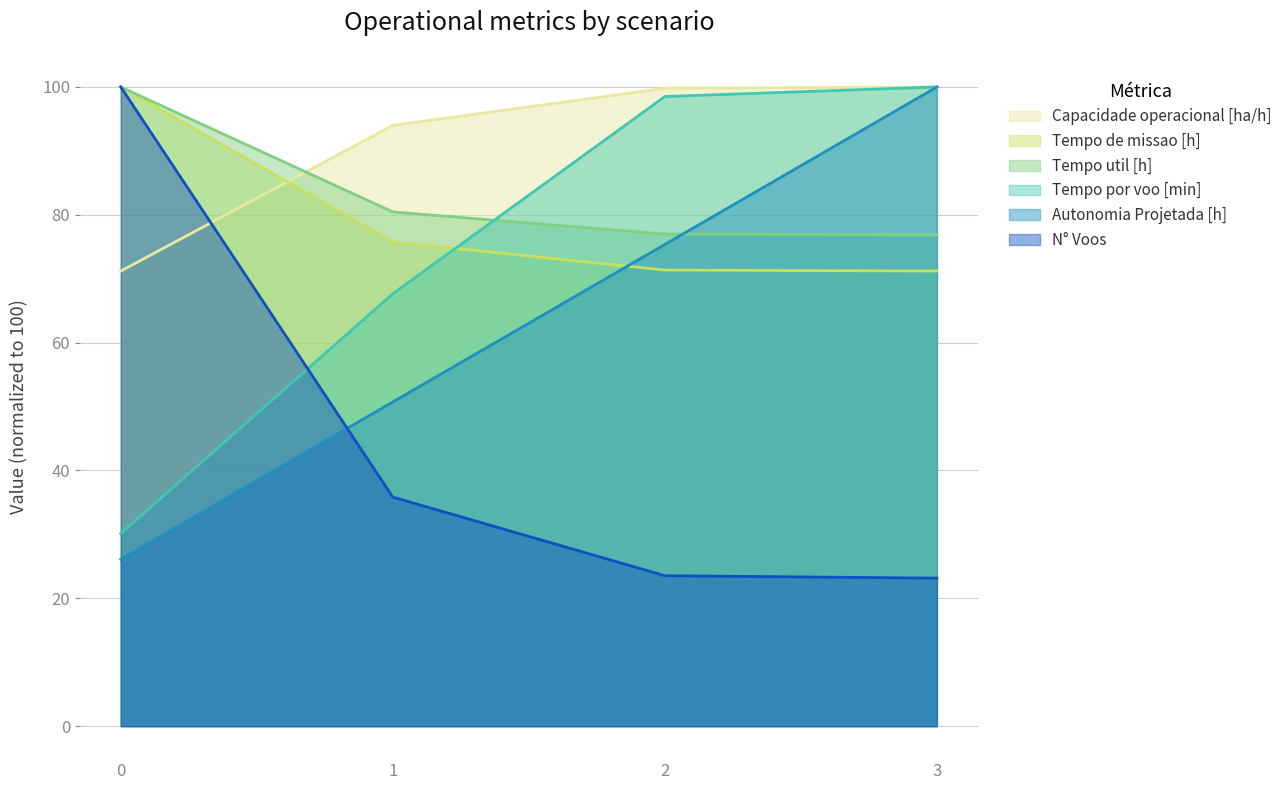

Which series has the largest range (max minus min)?

N° Voos